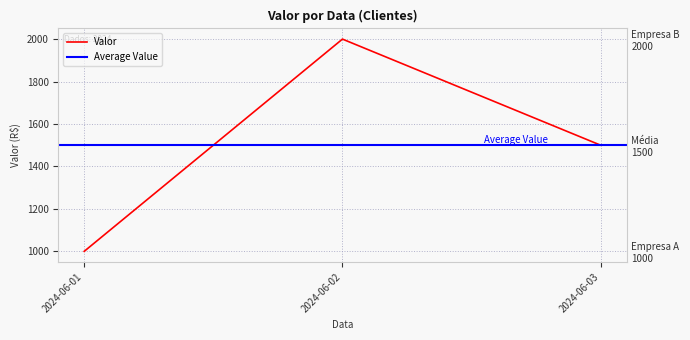

Where does the data first go above 1500?

2024-06-02